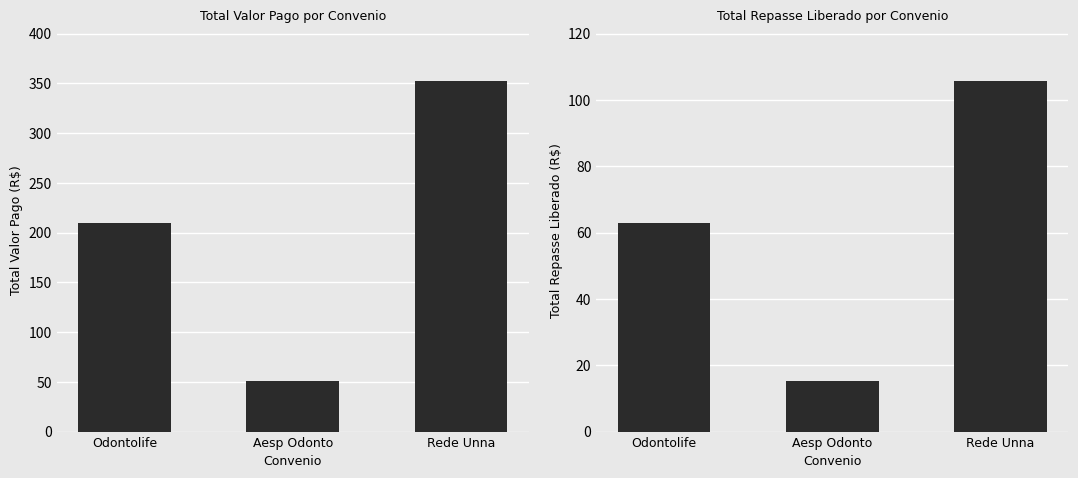

What are all the series names shown in the legend?

Valor Pago, Repasse Liberado